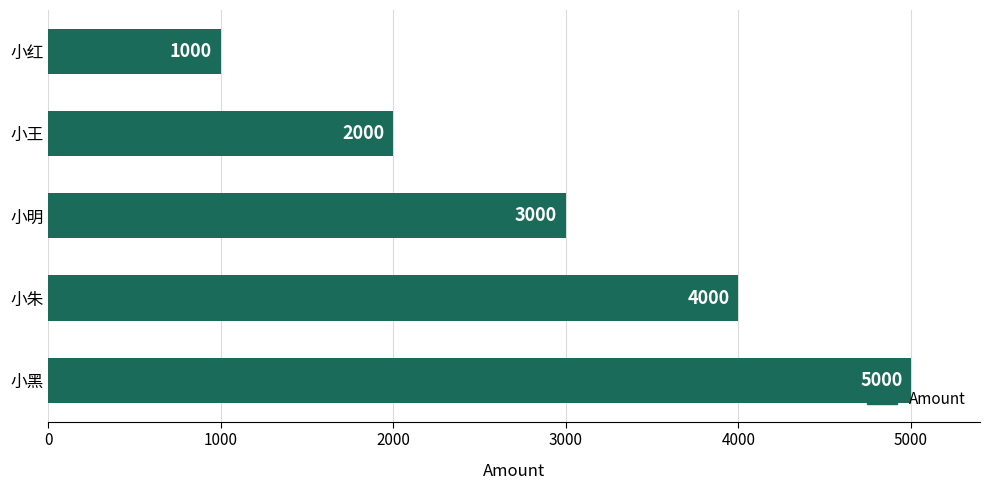

Which label corresponds to the largest value in the chart?

小黑